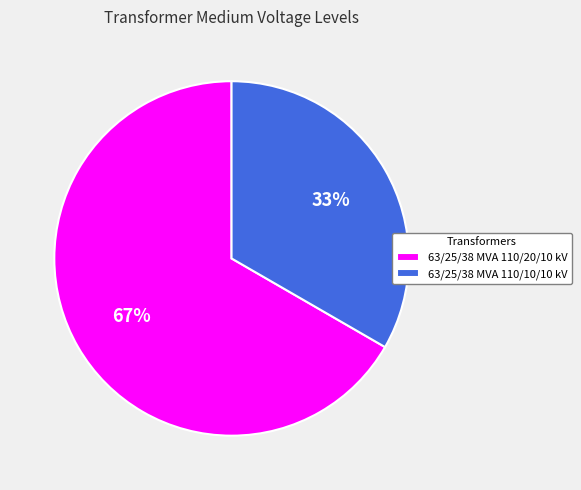

How many segments does this pie chart have?

2